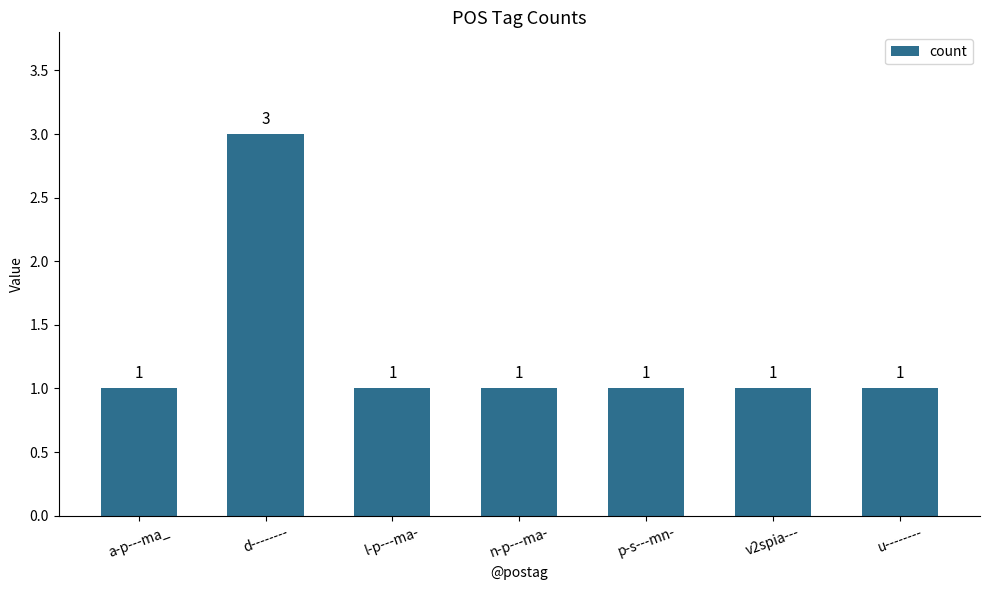

How many data points does each series have?

7